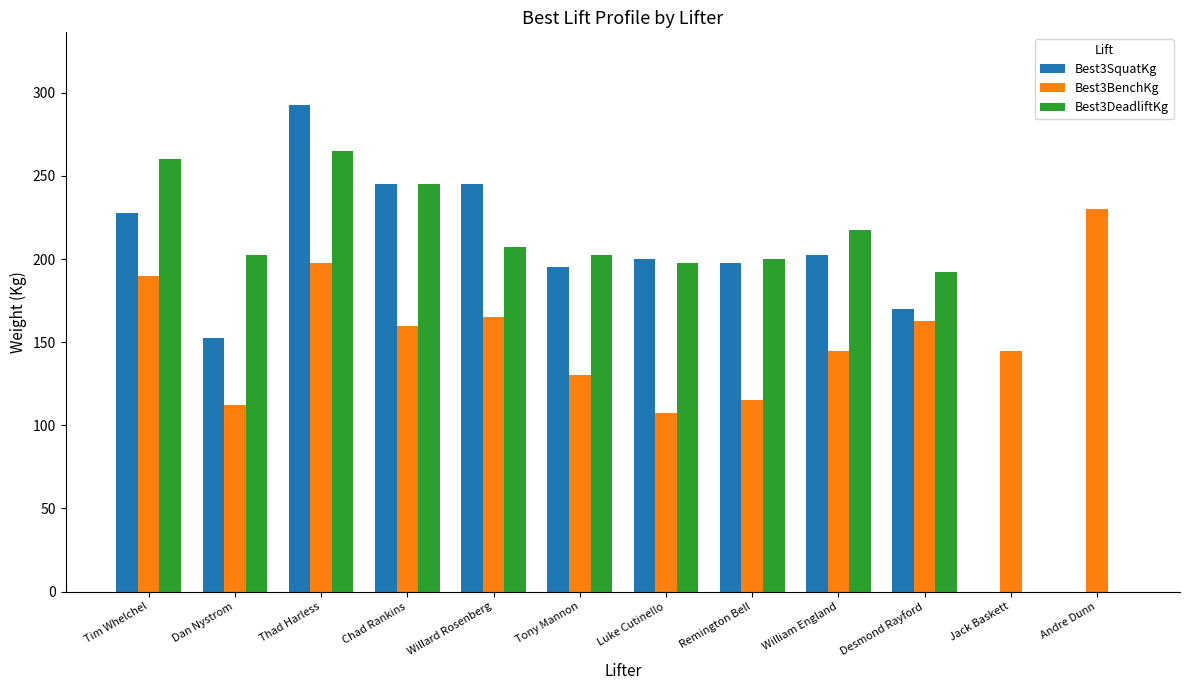

Which series has the largest range (max minus min)?

Best3SquatKg